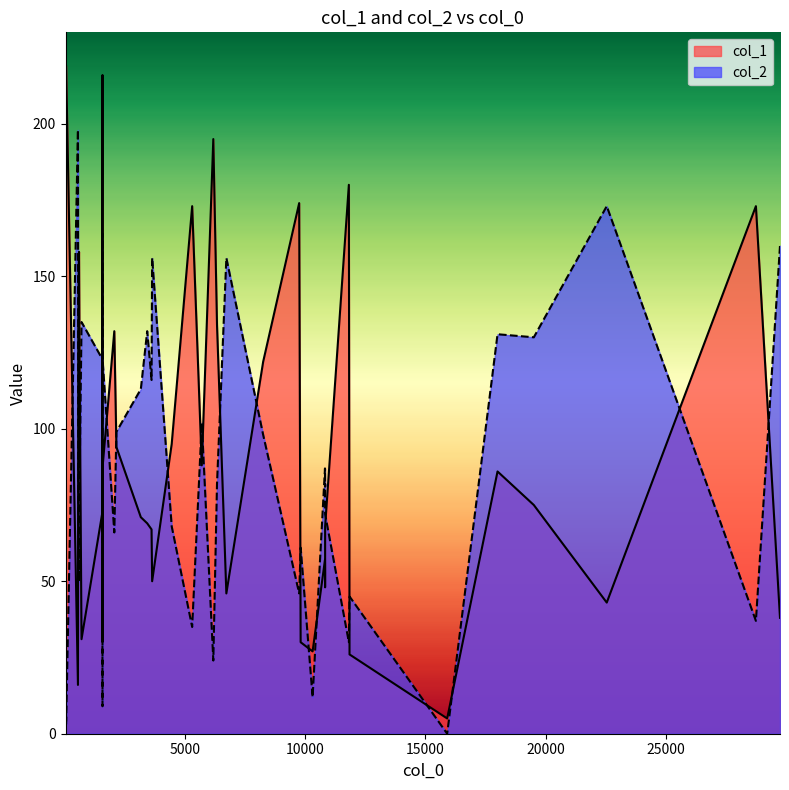

The value of col_1 at 19511 is 75. True or false?

True